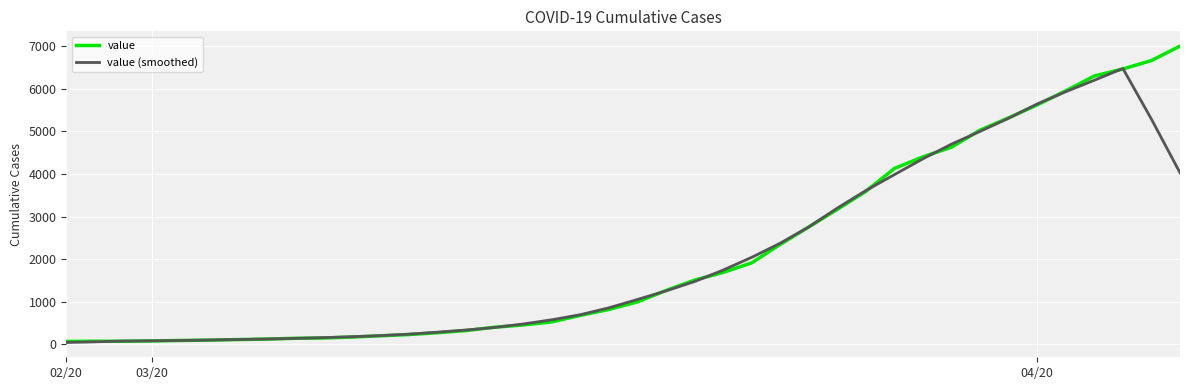

Which series has the largest range (max minus min)?

value